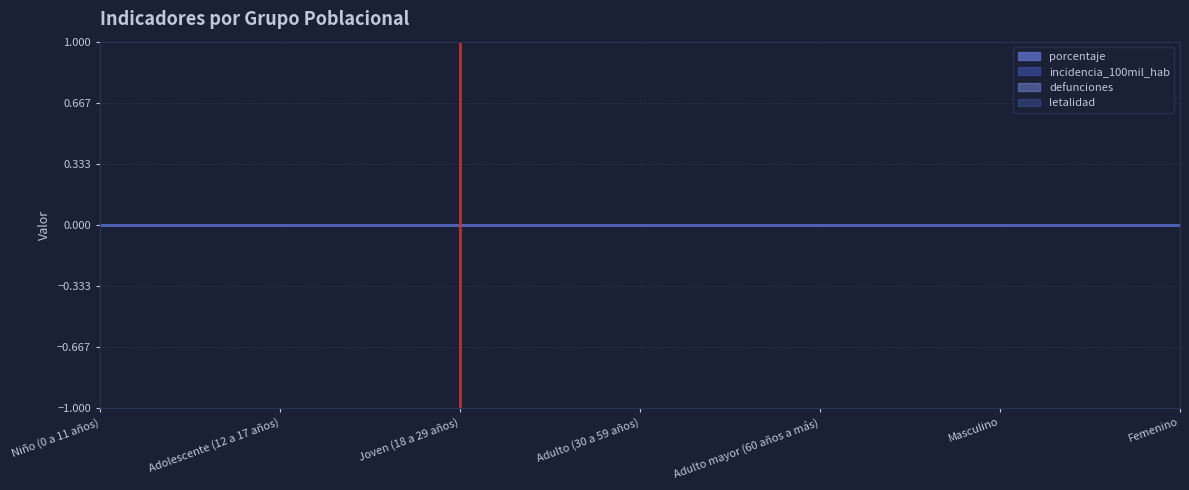

What is the greatest value displayed?

1